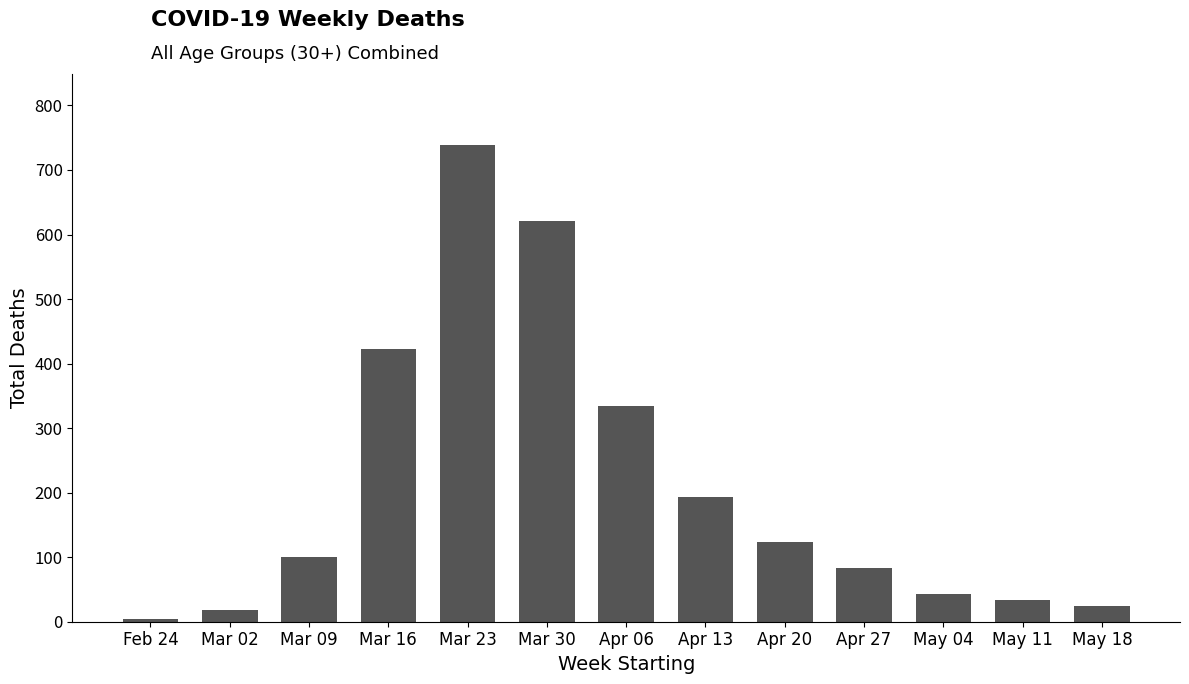

Does the chart contain any negative values?

No